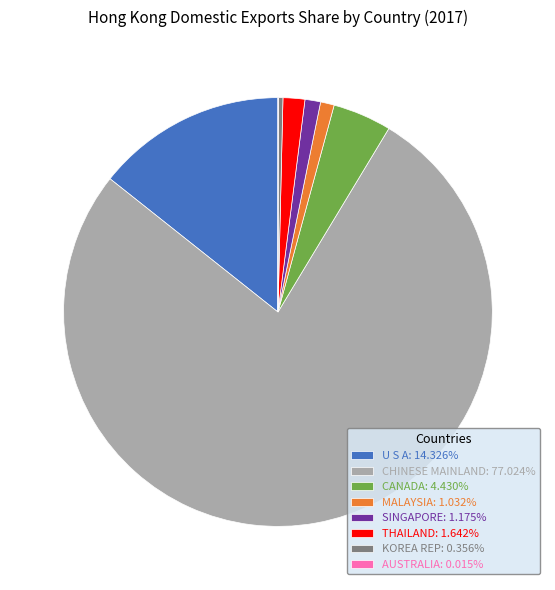

Is there any slice that represents more than half of the pie?

Yes